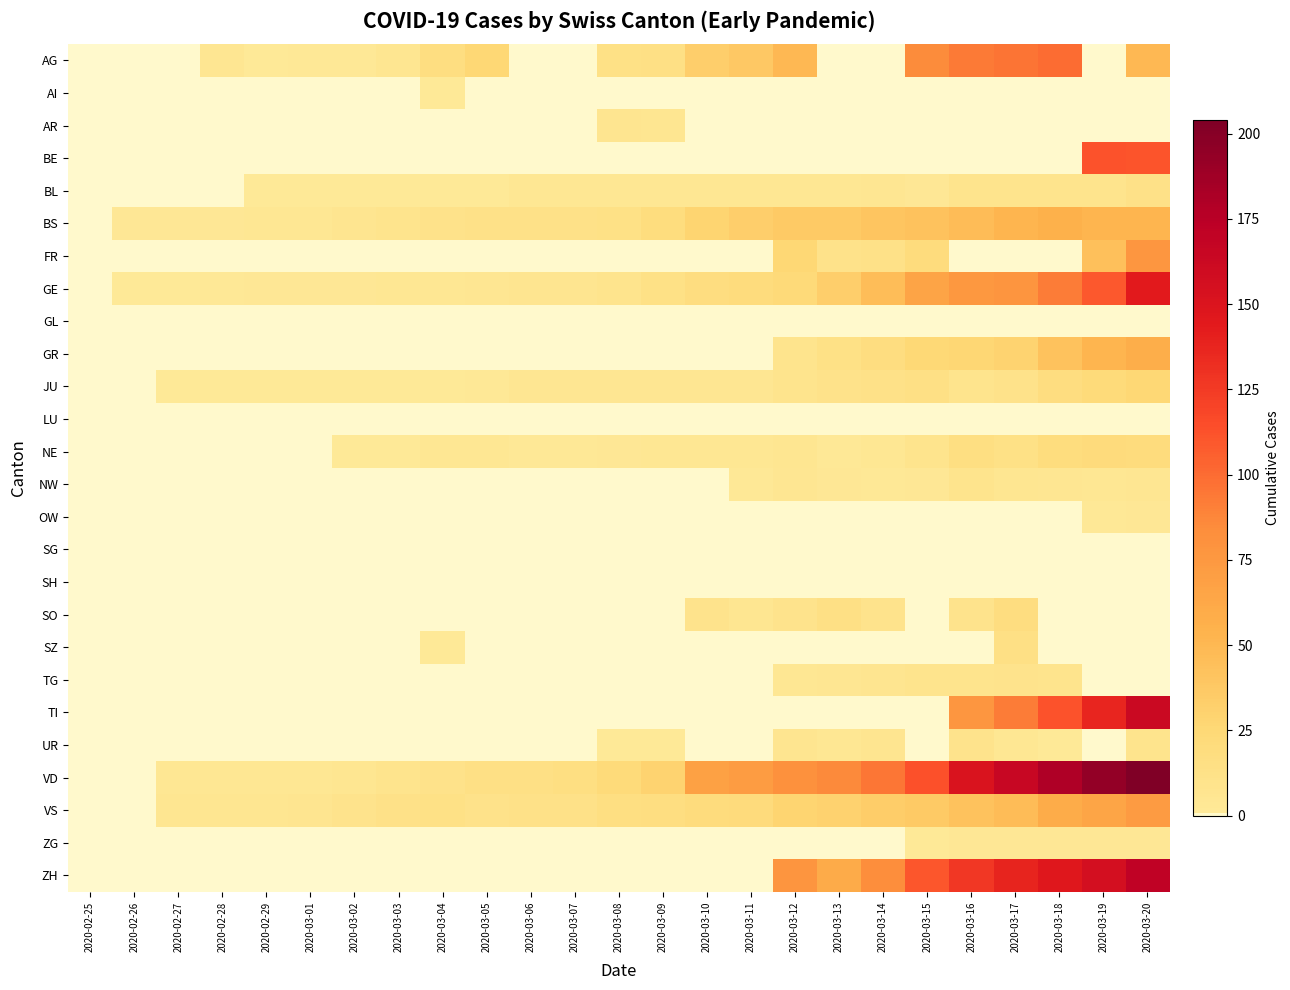

Which series has the largest total across all categories?

VD